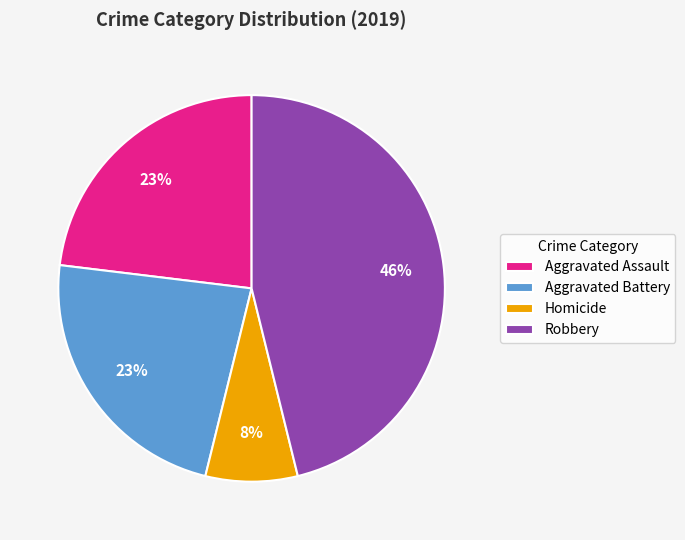

How many segments does this pie chart have?

4